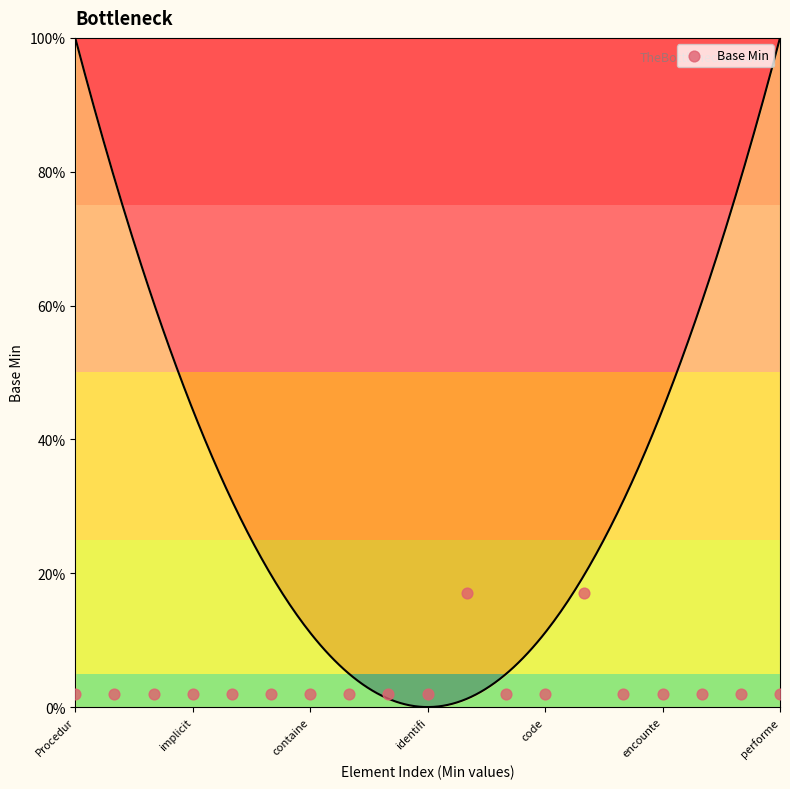

What is the ratio of the value at 13 to the value at 7?

8.5